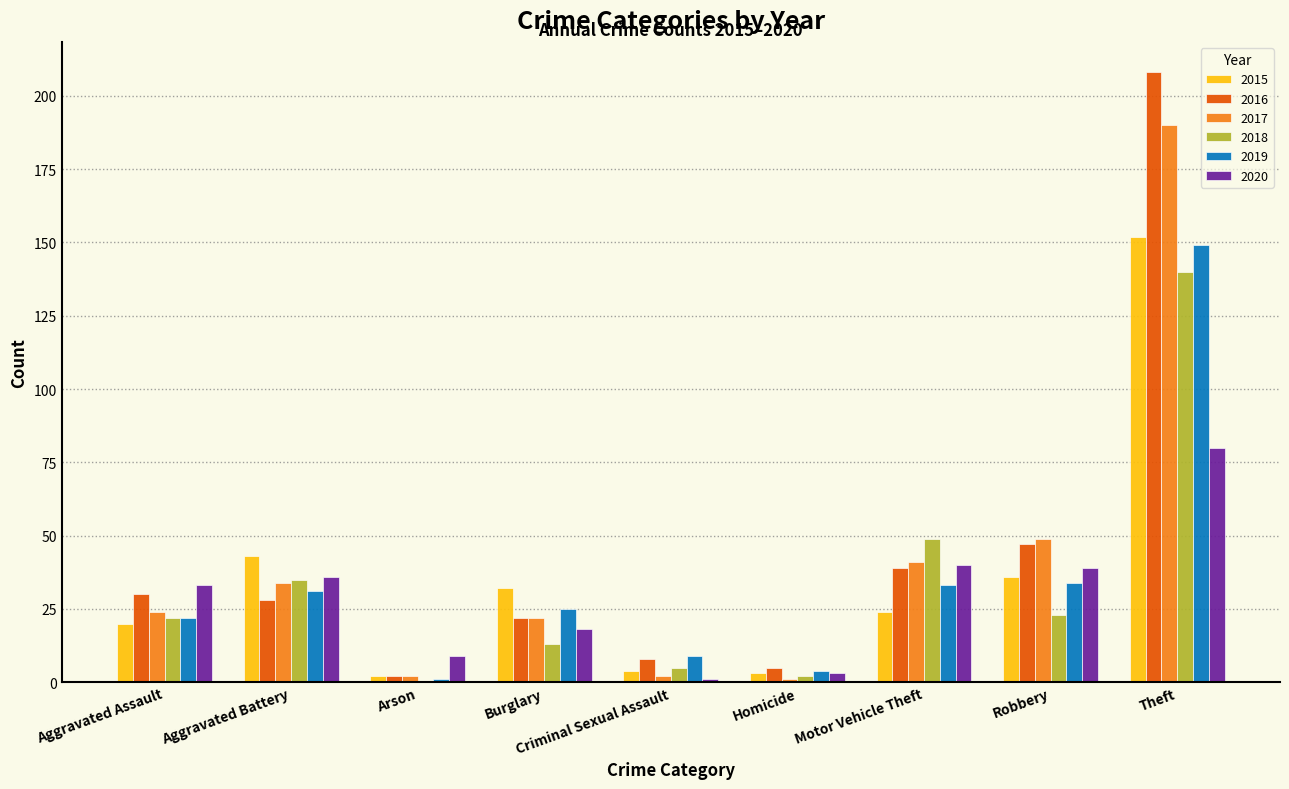

What are all the series names shown in the legend?

2015, 2016, 2017, 2018, 2019, 2020